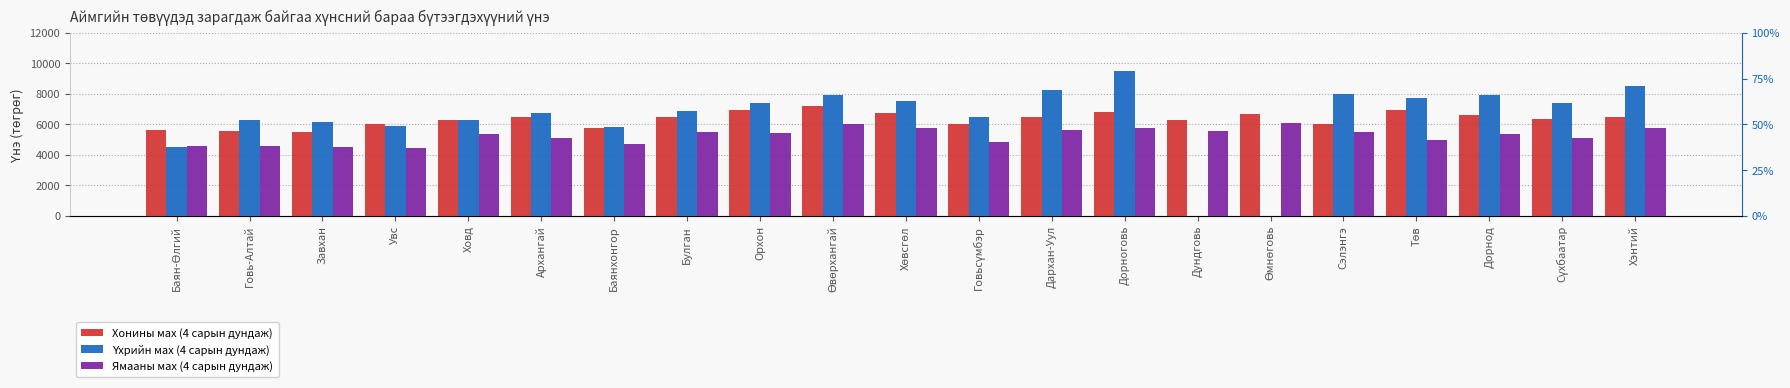

Rank the series by their maximum value, from highest to lowest.

Үхрийн мах (4 сарын дундаж), Хонины мах (4 сарын дундаж), Ямааны мах (4 сарын дундаж)